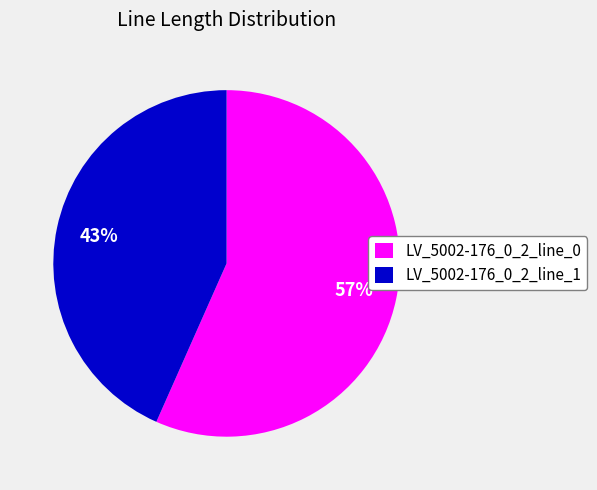

True or false: LV_5002-176_0_2_line_1 accounts for 57% of the total.

False